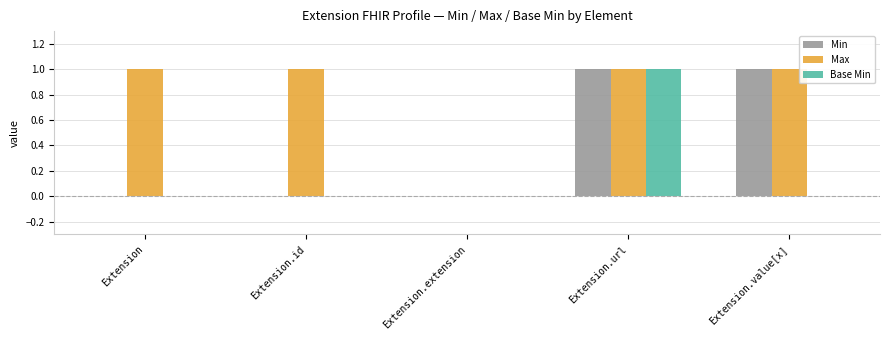

How many values in Max are above zero?

4